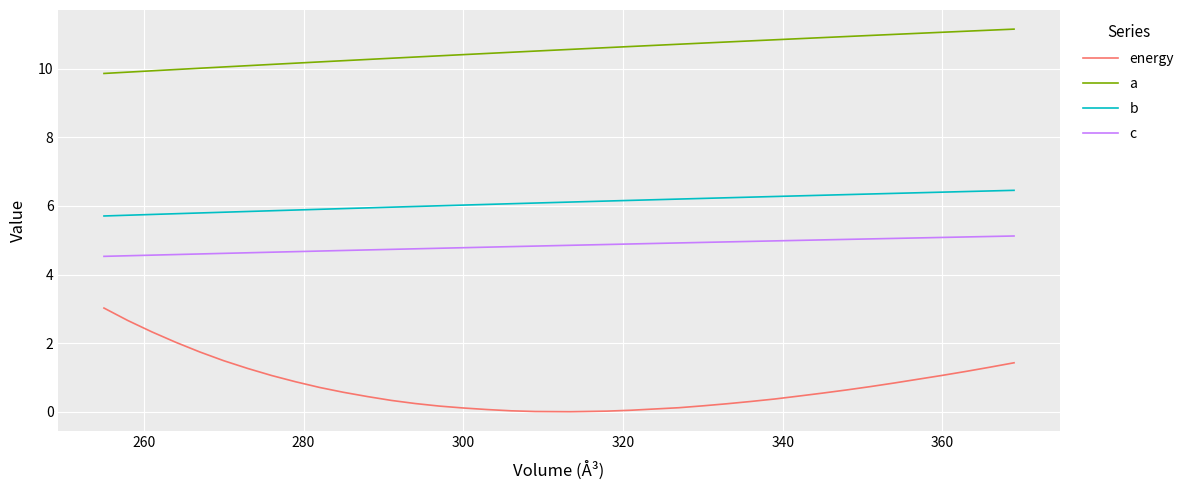

True or false: energy and a cross at least once.

False